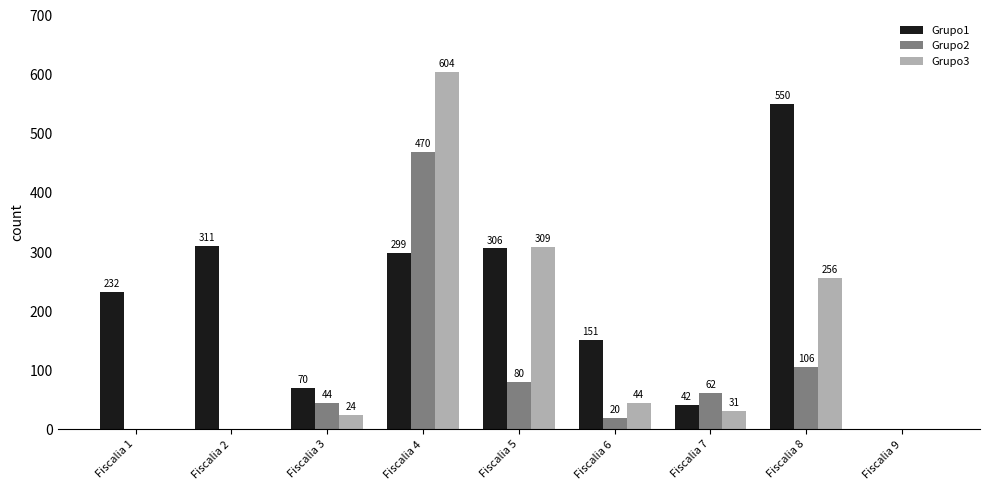

At which category is the sum across all series the highest?

Fiscalia 4